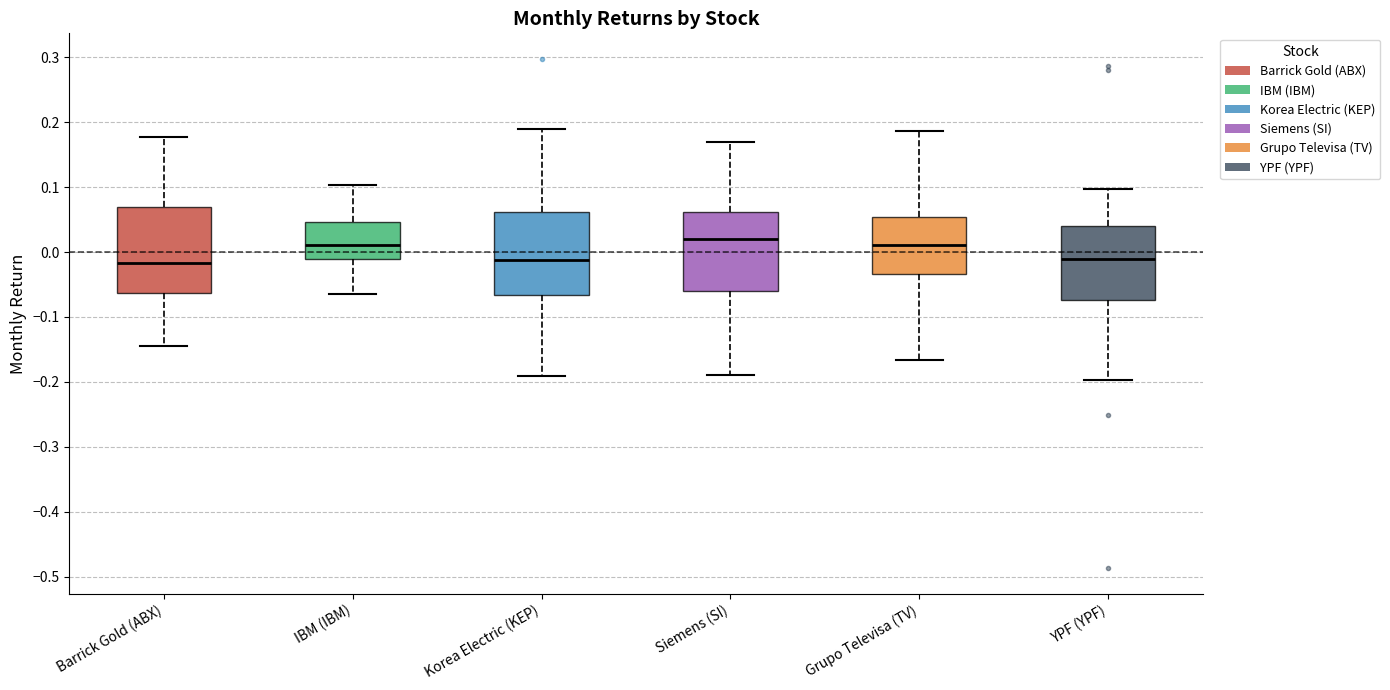

Reading left to right, read every box against the y-axis: the position of its median line, the range the box covers, and the ends of its whiskers. The values are not printed on the chart, so give them approximately, as read against the axis.

Barrick Gold (ABX): median -0.02, box -0.06 to 0.07, whiskers -0.14 to 0.18
IBM (IBM): median 0.01, box -0.01 to 0.05, whiskers -0.06 to 0.10
Korea Electric (KEP): median -0.01, box -0.07 to 0.06, whiskers -0.19 to 0.19
Siemens (SI): median 0.02, box -0.06 to 0.06, whiskers -0.19 to 0.17
Grupo Televisa (TV): median 0.01, box -0.03 to 0.05, whiskers -0.17 to 0.19
YPF (YPF): median -0.01, box -0.07 to 0.04, whiskers -0.20 to 0.10